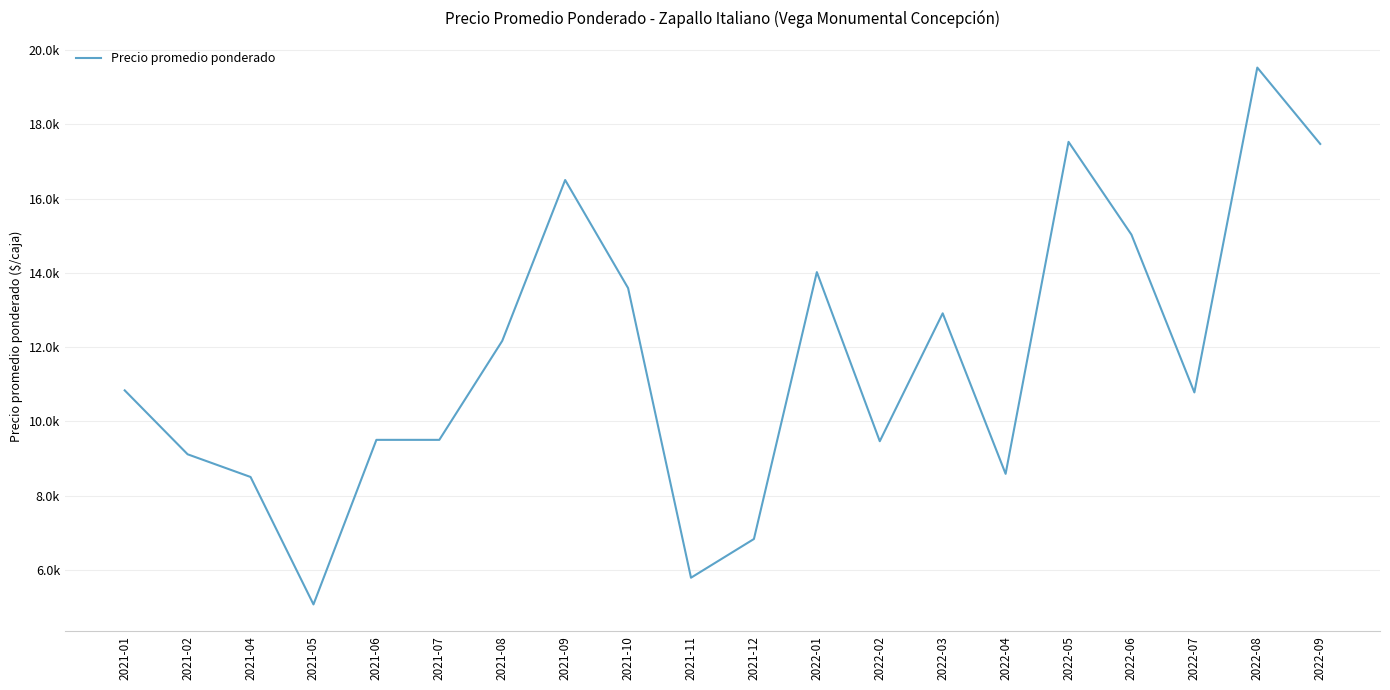

True or false: the data shows 12166.7 at 2021-08.

True